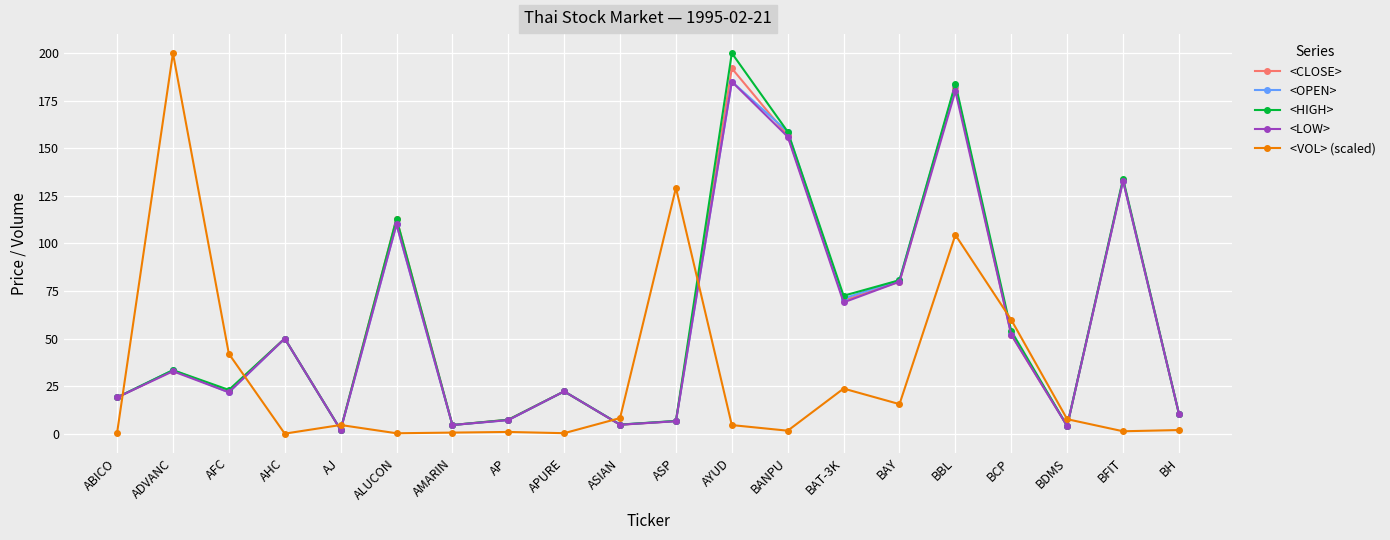

Where is the first local minimum for <VOL> (scaled)?

AHC